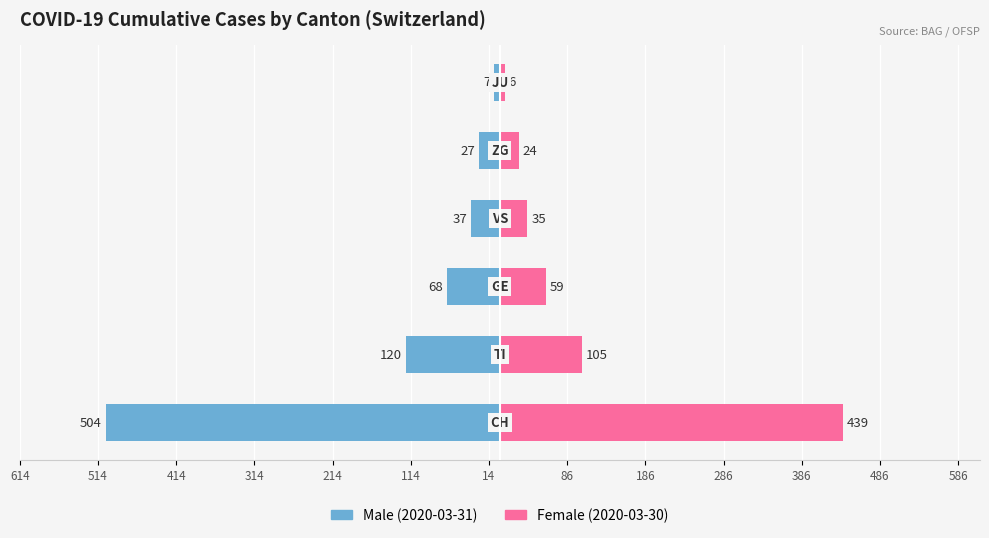

Reading left to right, transcribe all the data shown in this chart.

Male (2020-03-31): 614=-504	514=-120	414=-68	314=-37	214=-27	114=-7
Female (2020-03-30): 614=439	514=105	414=59	314=35	214=24	114=6